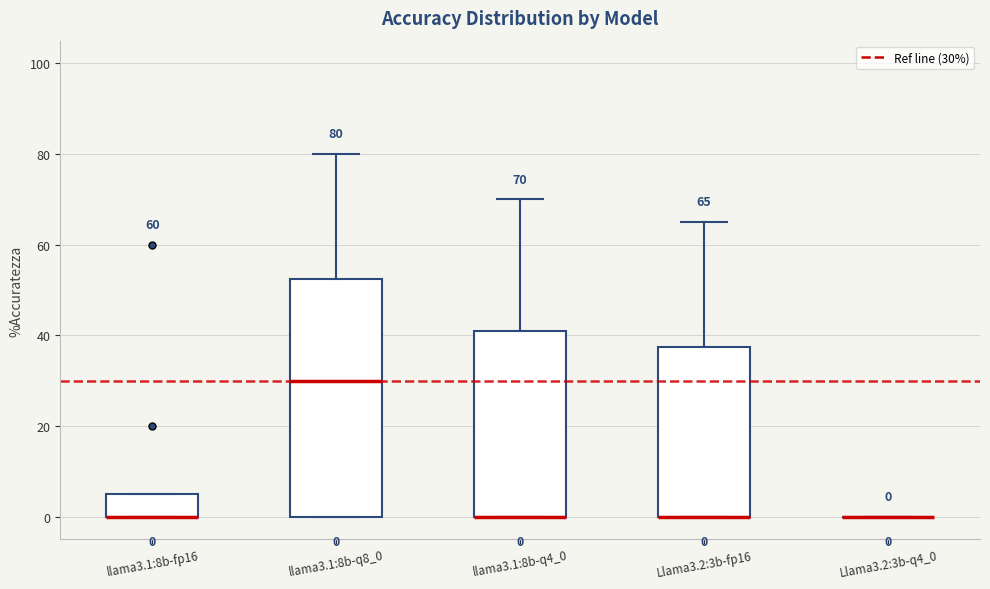

Which box is the tallest, from its lower edge to its upper edge?

llama3.1:8b-q8_0